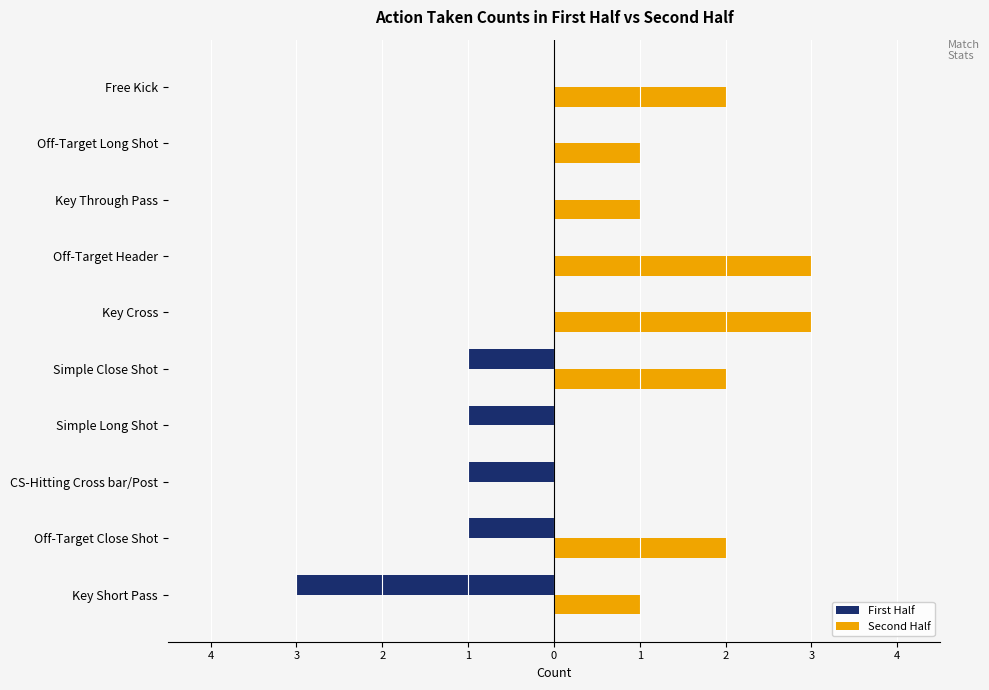

What is the difference between the second highest and second lowest values in the First Half series?

1